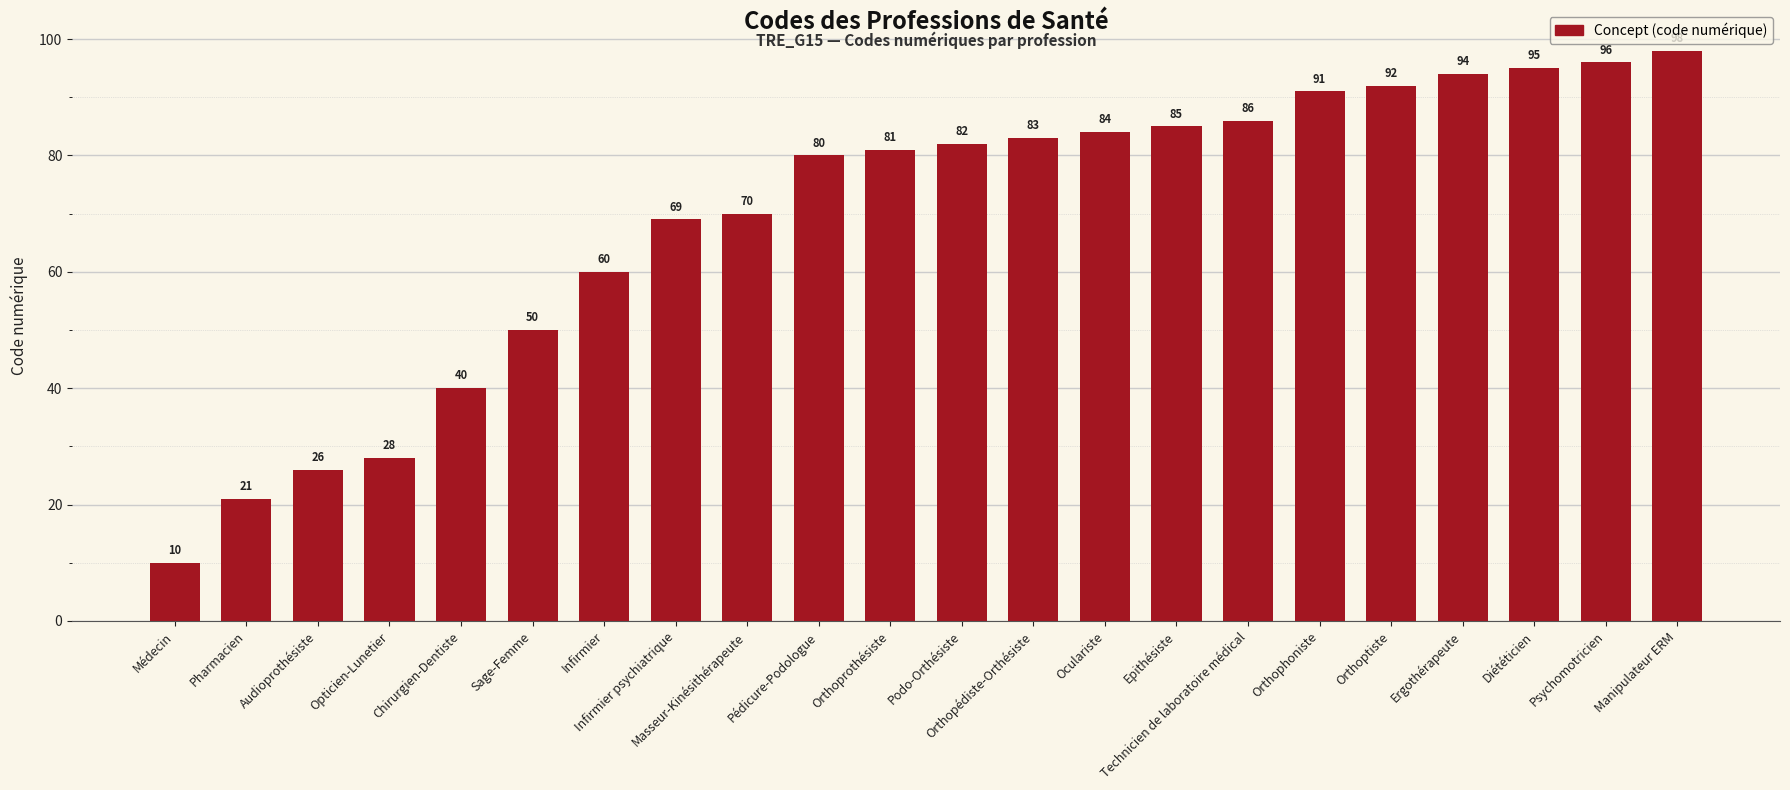

List the labels in order of value, largest first.

Manipulateur ERM, Psychomotricien, Diététicien, Ergothérapeute, Orthoptiste, Orthophoniste, Technicien de laboratoire médical, Epithésiste, Oculariste, Orthopédiste-Orthésiste, Podo-Orthésiste, Orthoprothésiste, Pédicure-Podologue, Masseur-Kinésithérapeute, Infirmier psychiatrique, Infirmier, Sage-Femme, Chirurgien-Dentiste, Opticien-Lunetier, Audioprothésiste, Pharmacien, Médecin